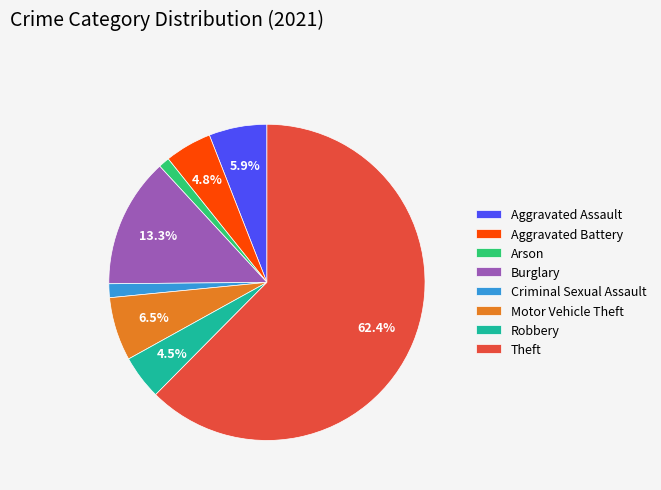

Between Burglary and Theft, which is larger?

Theft